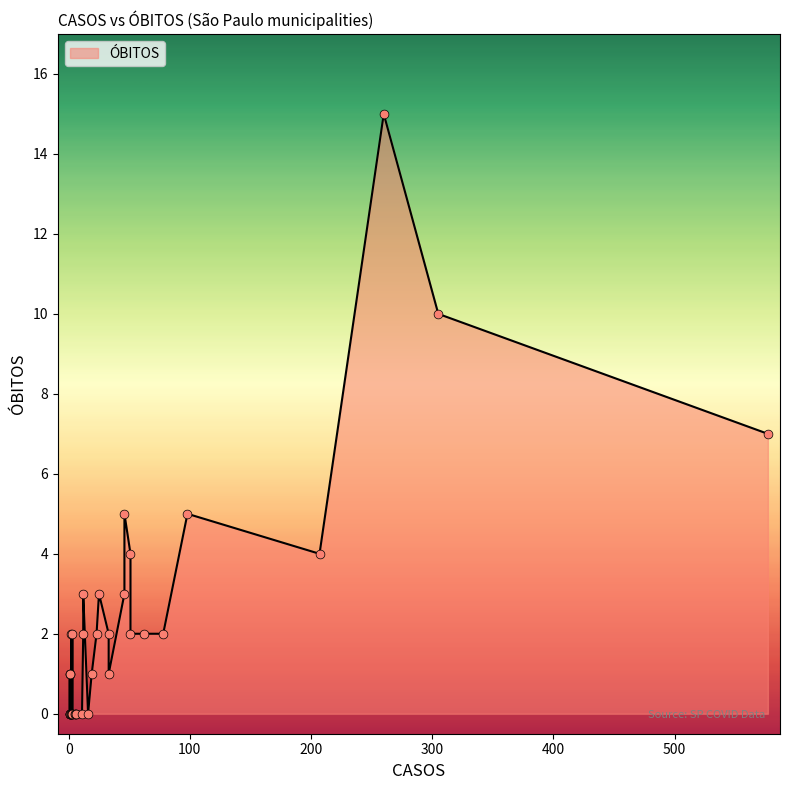

What is the change in value from 260 to 62?

-13